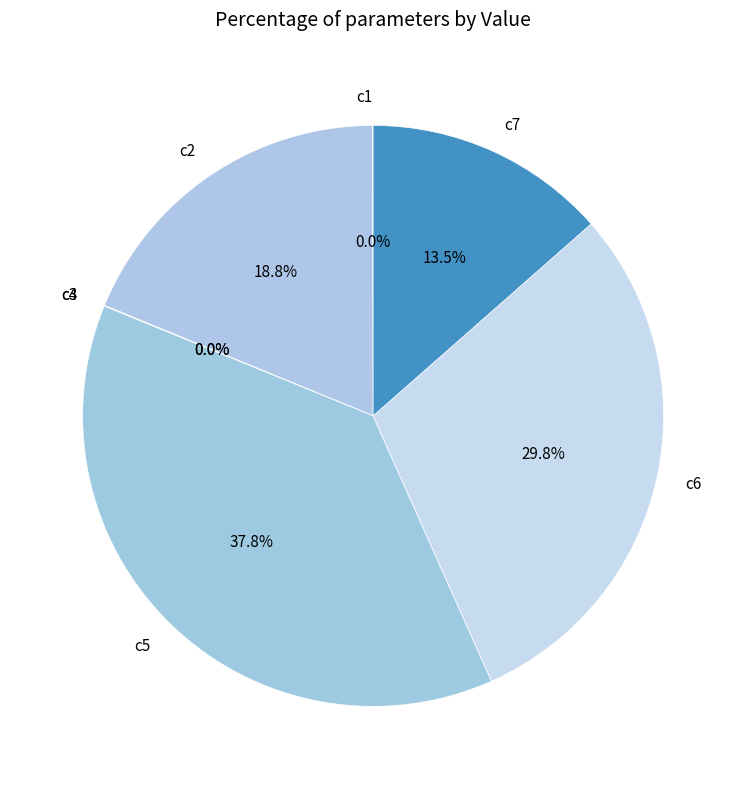

What is the largest slice in the pie chart?

c5